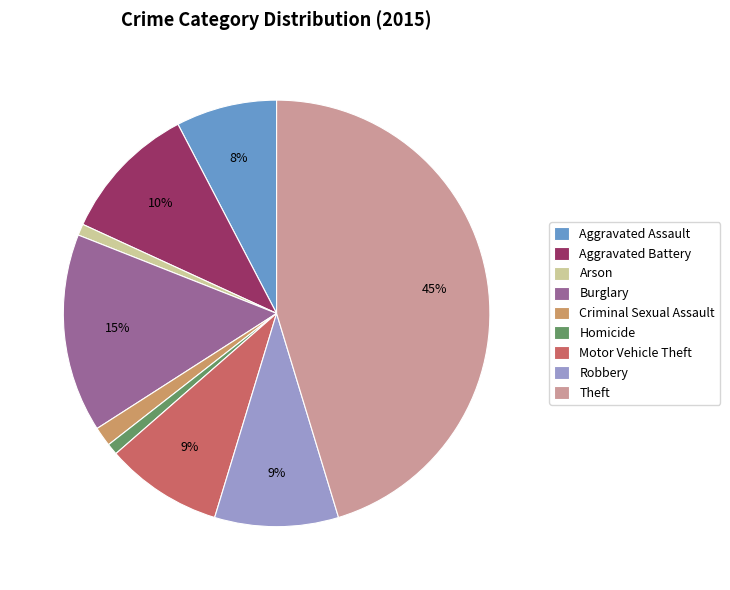

Count the number of slices in the pie.

9